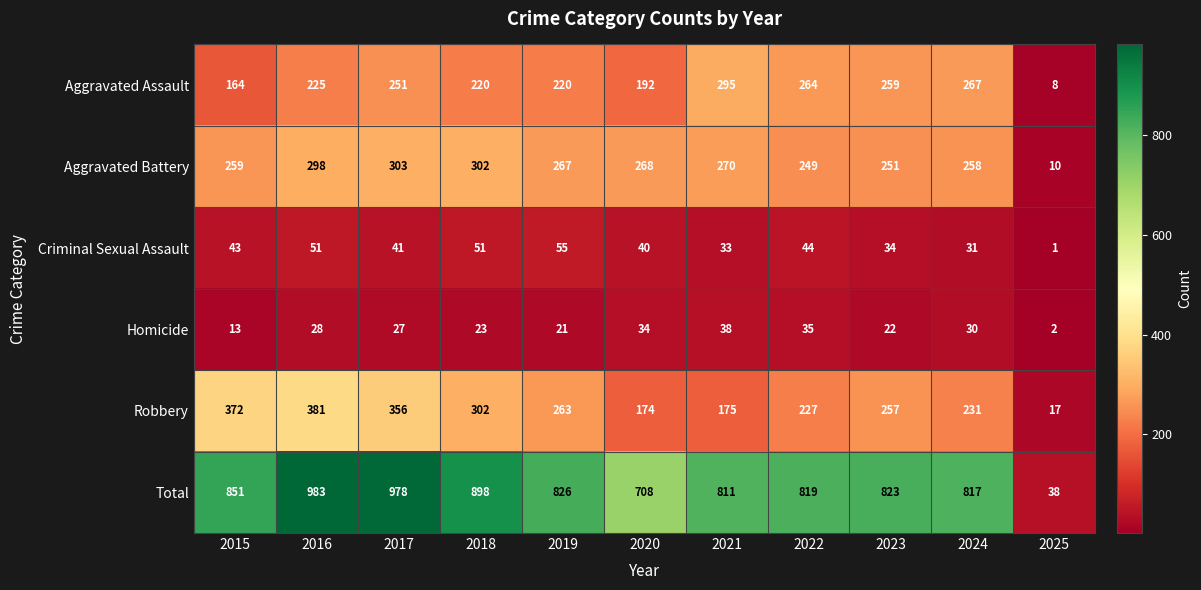

True or false: Total has a value of 823 at 2023.

True